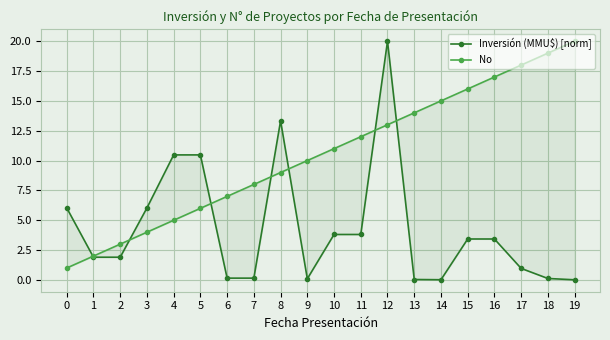

How many categories are shown in the chart?

20